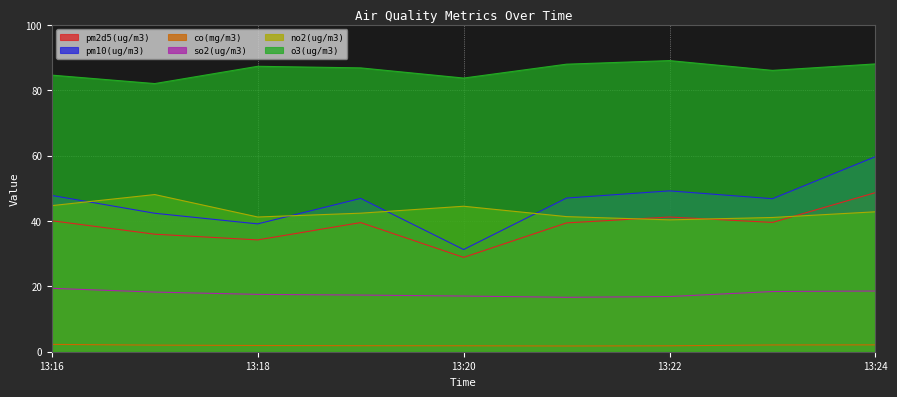

True or false: pm10(ug/m3) and so2(ug/m3) cross at least once.

False